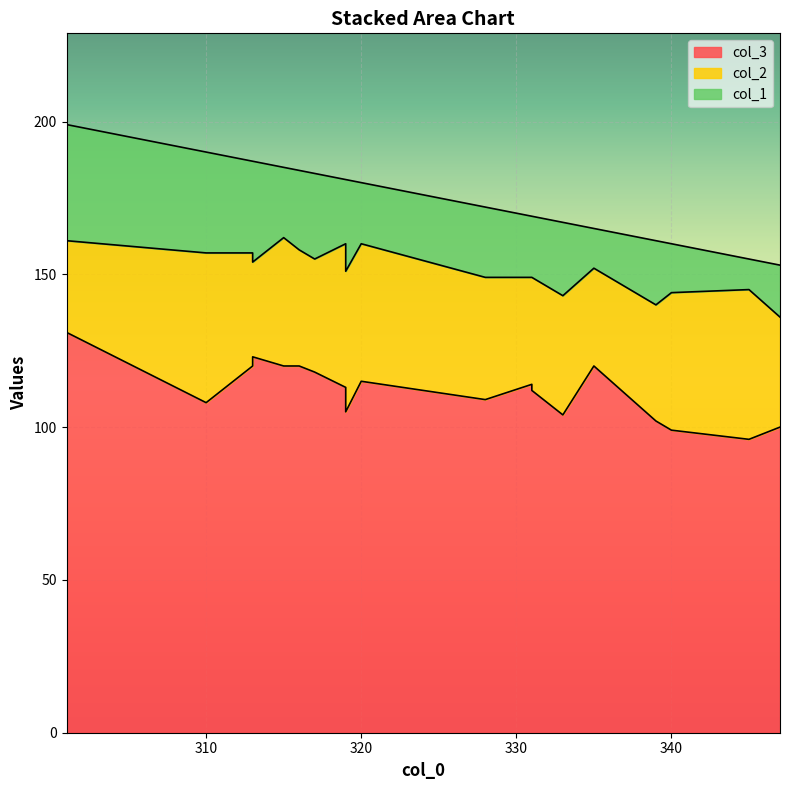

What is the approximate value of col_2 at 310, to the nearest 5?

50